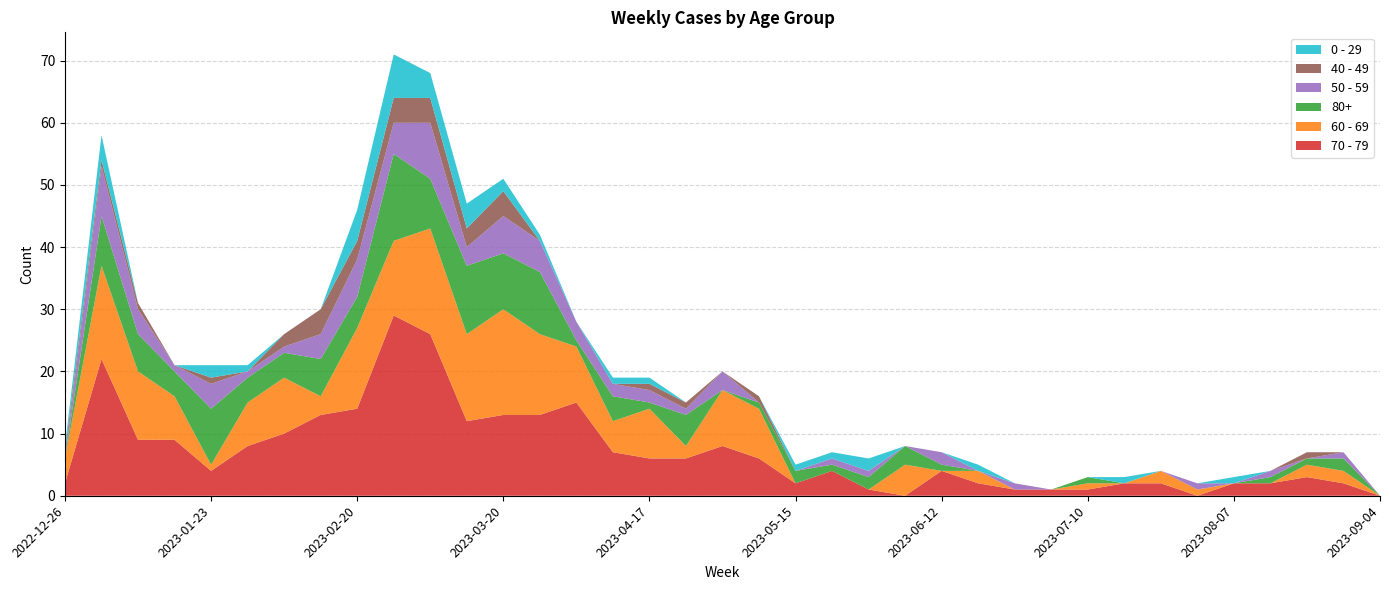

Reading right to left, list all the values displayed in this chart.

70 - 79: 0	2	3	2	2	0	2	2	1	1	1	2	4	0	1	4	2	6	8	6	6	7	15	13	13	12	26	29	14	13	10	8	4	9	9	22	2
60 - 69: 0	2	2	0	0	1	2	0	1	0	0	2	0	5	0	0	0	8	9	2	8	5	9	13	17	14	17	12	13	3	9	7	1	7	11	15	4
80+: 0	2	1	1	0	0	0	0	1	0	0	0	1	3	2	1	2	1	0	5	1	4	1	10	9	11	8	14	5	6	4	4	9	4	6	8	0
50 - 59: 0	1	0	1	0	1	0	0	0	0	1	0	2	0	1	1	0	0	3	1	2	2	3	5	6	3	9	5	6	4	1	1	4	1	4	8	0
40 - 49: 0	0	1	0	0	0	0	0	0	0	0	0	0	0	0	0	0	1	0	1	1	0	0	0	4	3	4	4	3	4	2	0	1	0	1	1	1
0 - 29: 0	0	0	0	1	0	0	1	0	0	0	1	0	0	2	1	1	0	0	0	1	1	0	1	2	4	4	7	5	0	0	1	2	0	0	4	1